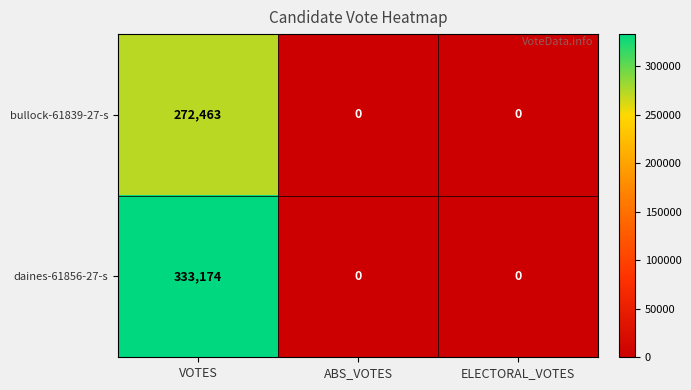

Rank the series by their average value, from highest to lowest.

daines-61856-27-s, bullock-61839-27-s